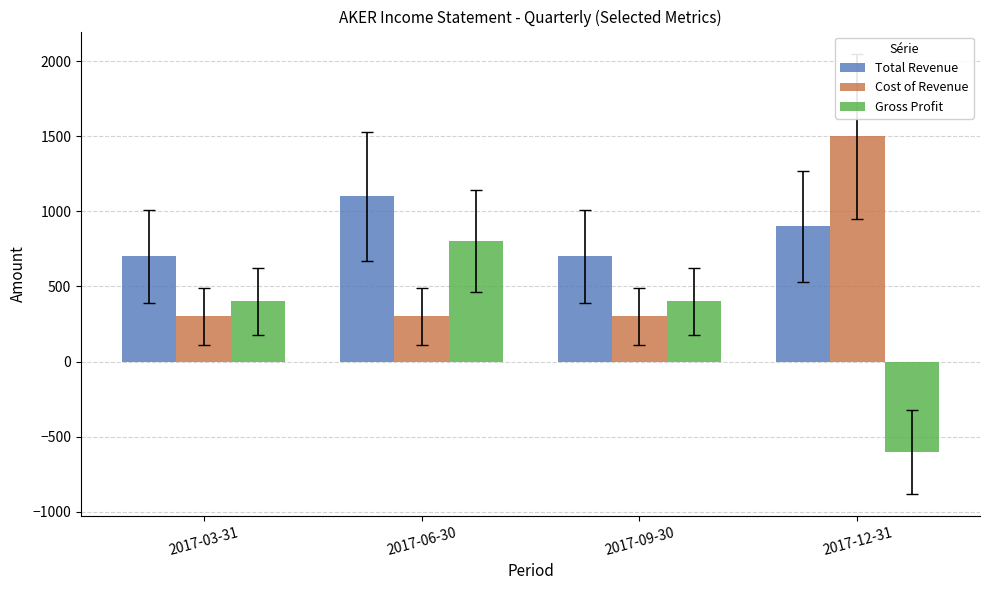

At 2017-12-31, list the series in order from largest to smallest.

Cost of Revenue, Total Revenue, Gross Profit